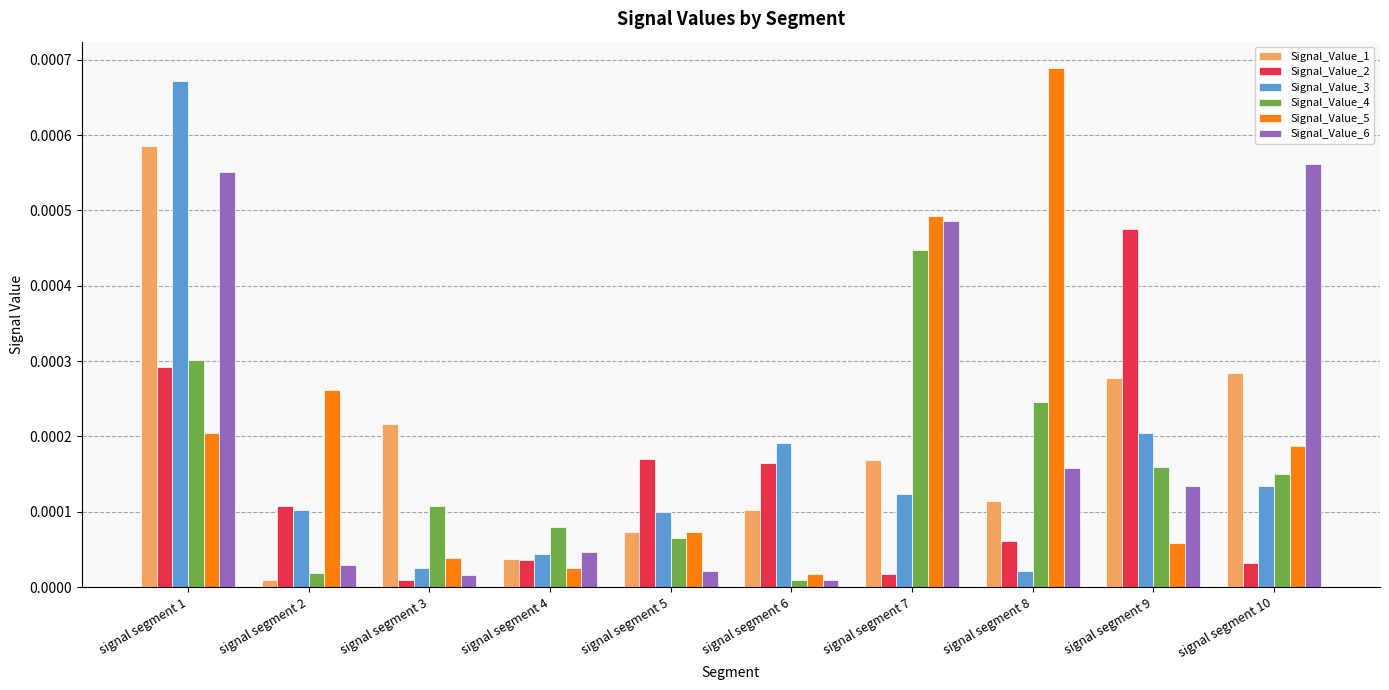

Rank the categories by Signal_Value_4 value from highest to lowest.

signal segment 7, signal segment 1, signal segment 8, signal segment 9, signal segment 10, signal segment 3, signal segment 4, signal segment 5, signal segment 2, signal segment 6